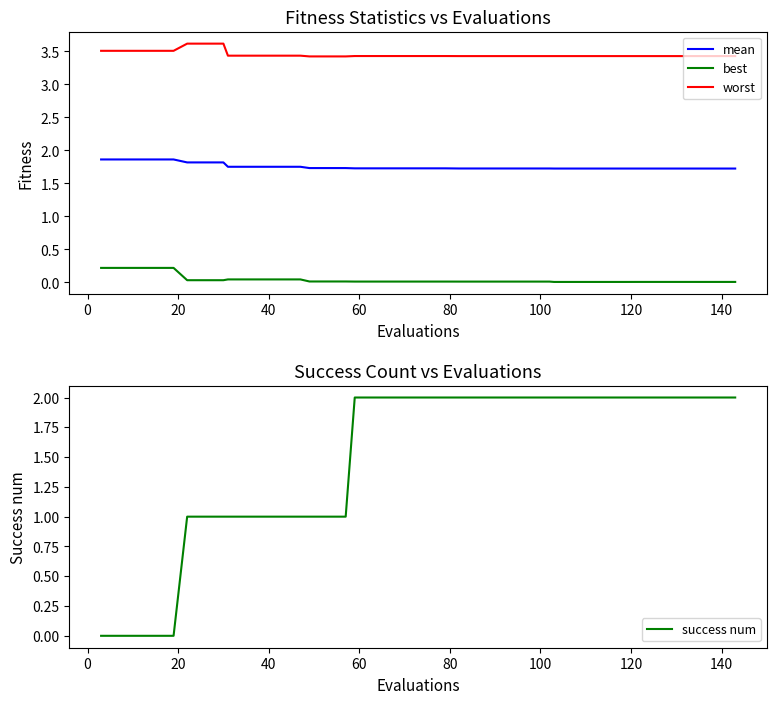

What is the highest value of the mean series?

1.9